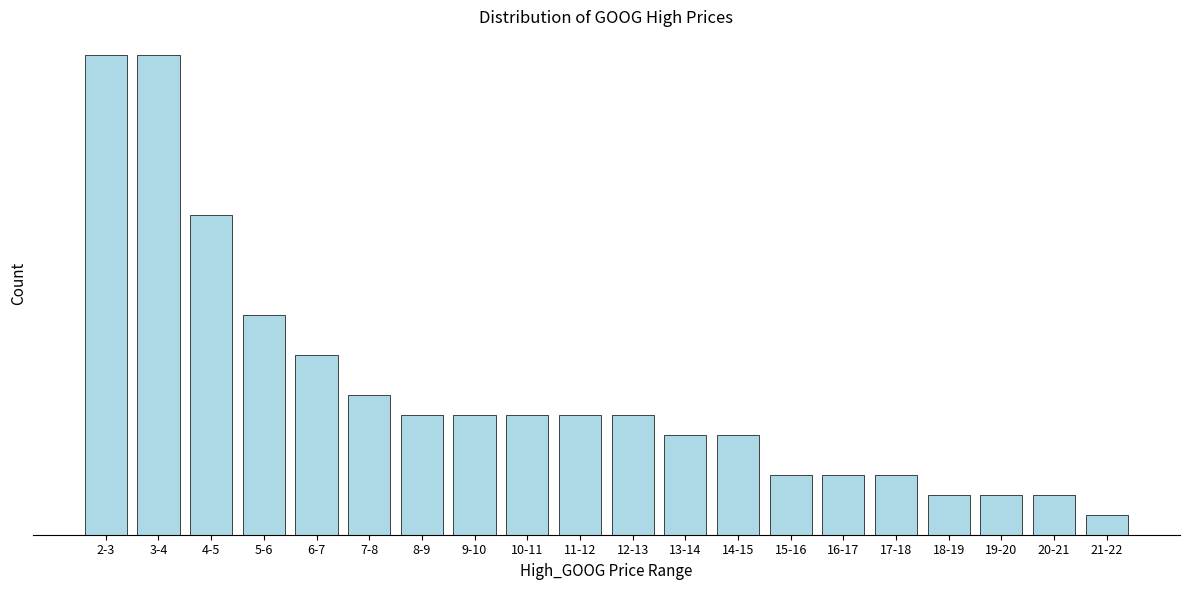

Does the chart contain any negative values?

No